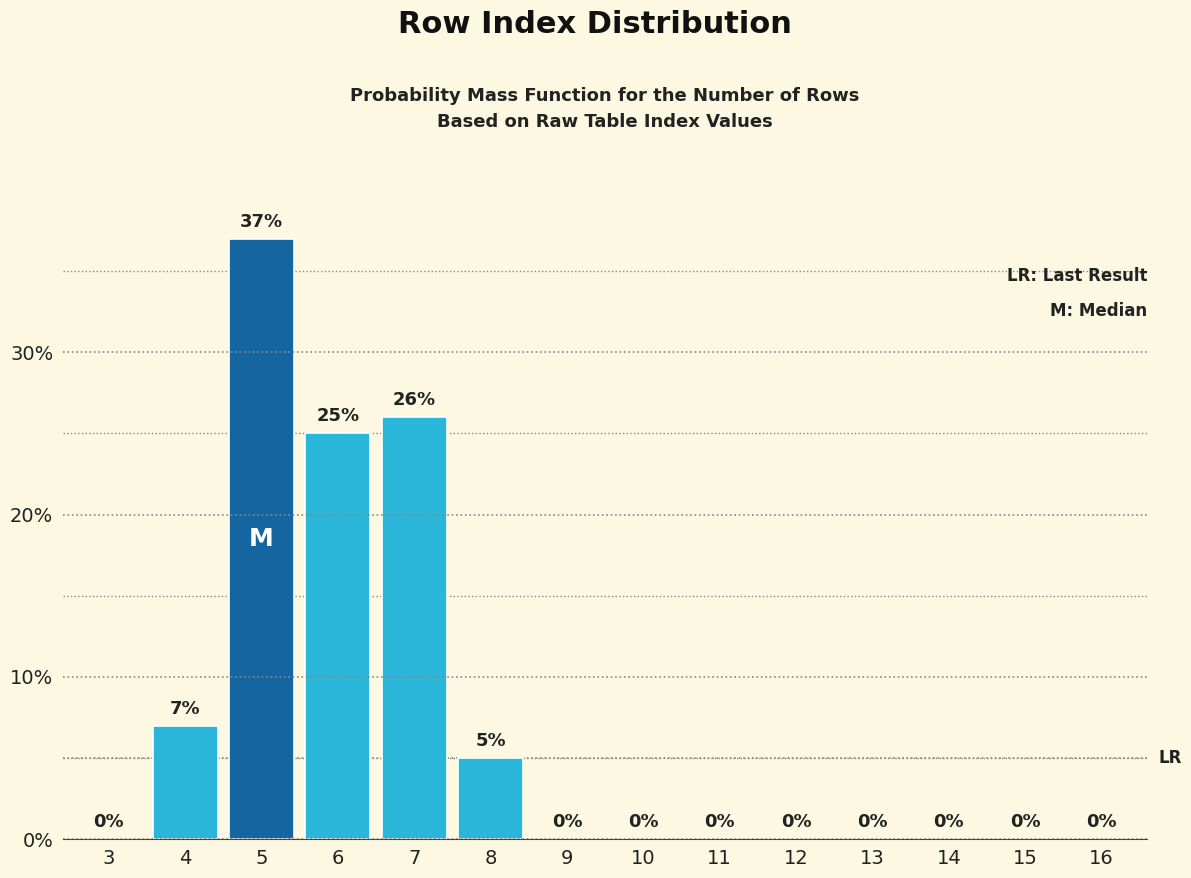

Reading right to left, transcribe all the data shown in this chart.

16=0	15=0	14=0	13=0	12=0	11=0	10=0	9=0	8=5	7=26	6=25	5=37	4=7	3=0